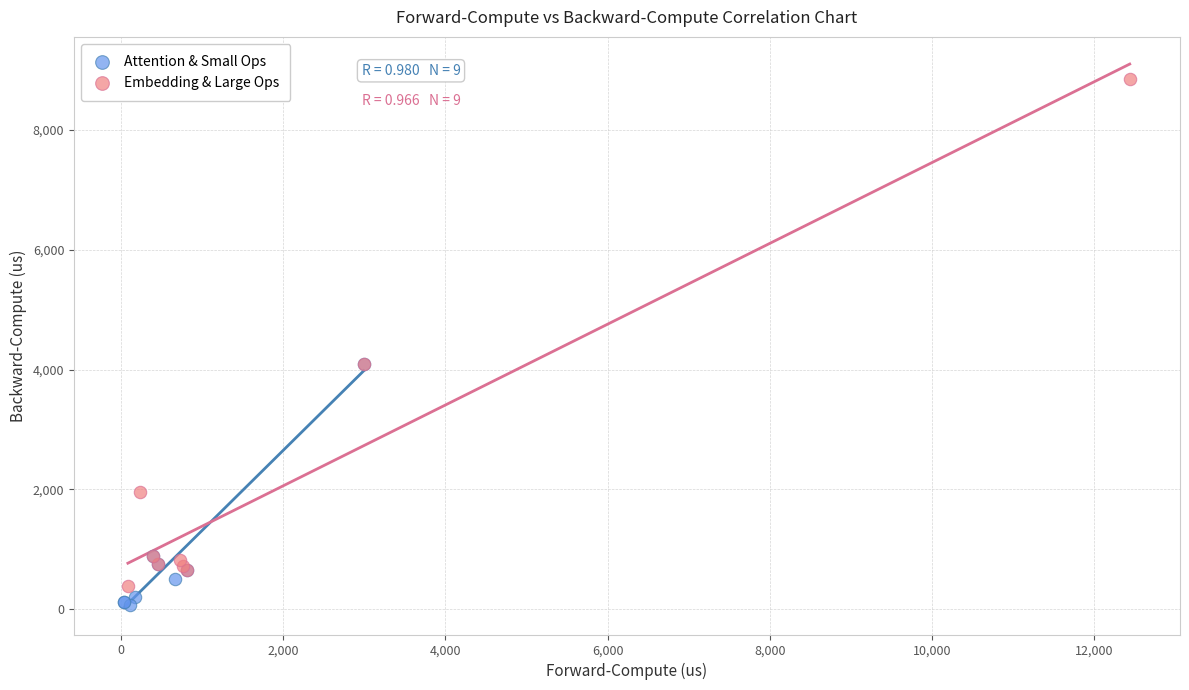

Which series has the largest Y range (max minus min)?

Embedding & Large Ops